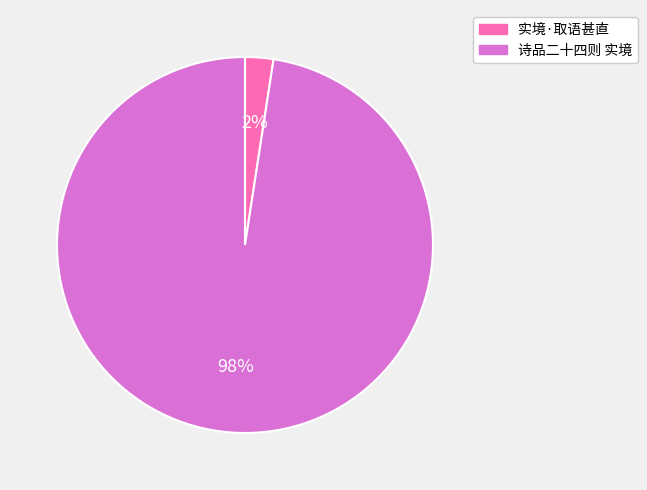

To the nearest percent, what is the combined percentage of 实境·取语甚直 and 诗品二十四则 实境?

100%